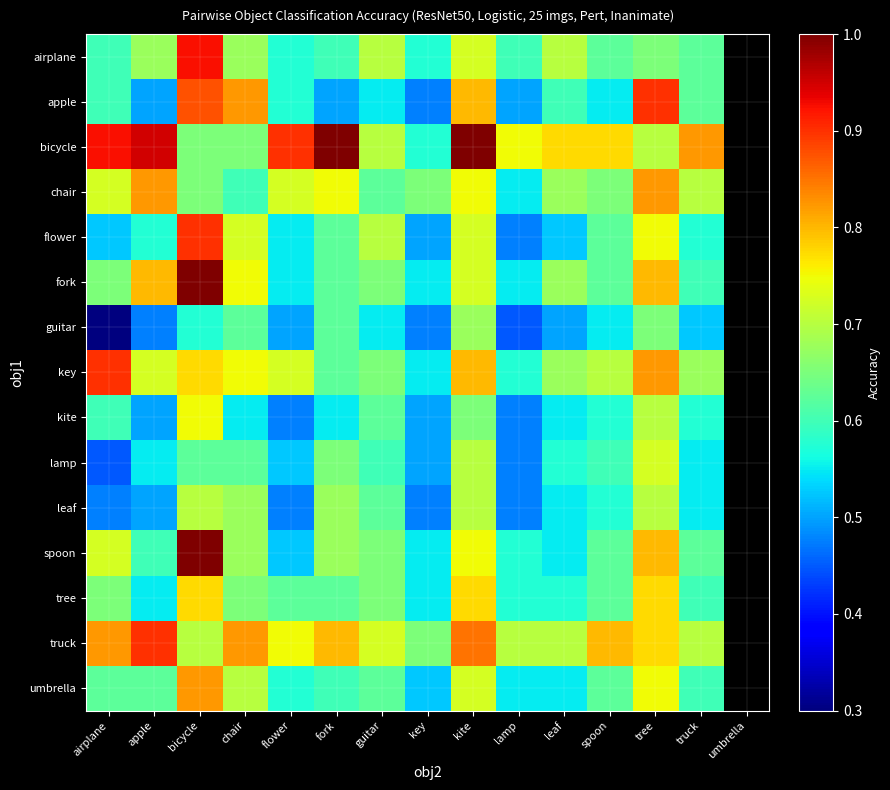

Which category has the highest value across all series?

fork